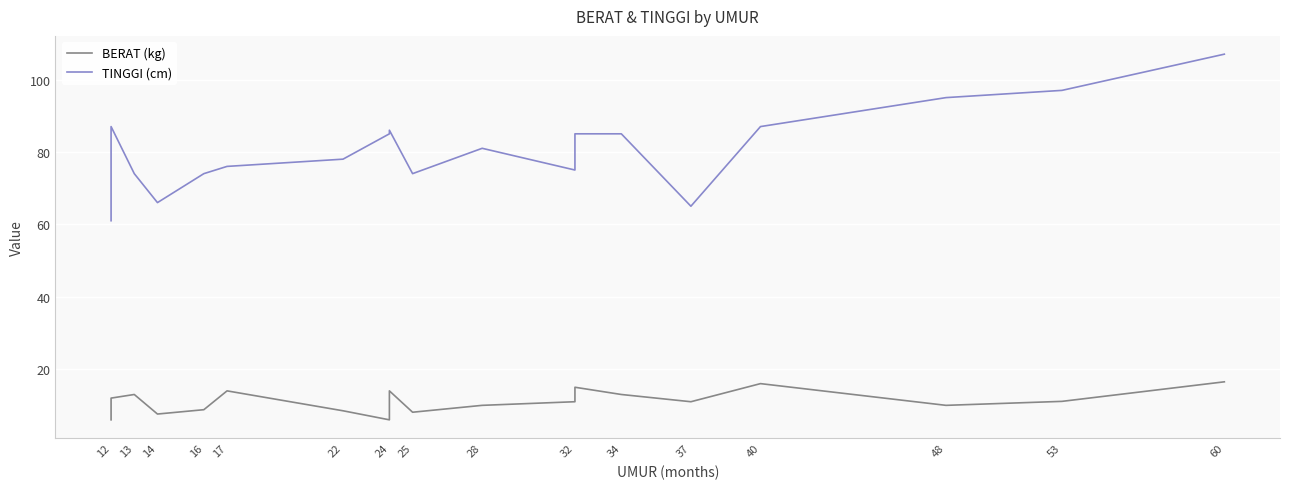

Rank the series by their maximum value, from lowest to highest.

BERAT (kg), TINGGI (cm)